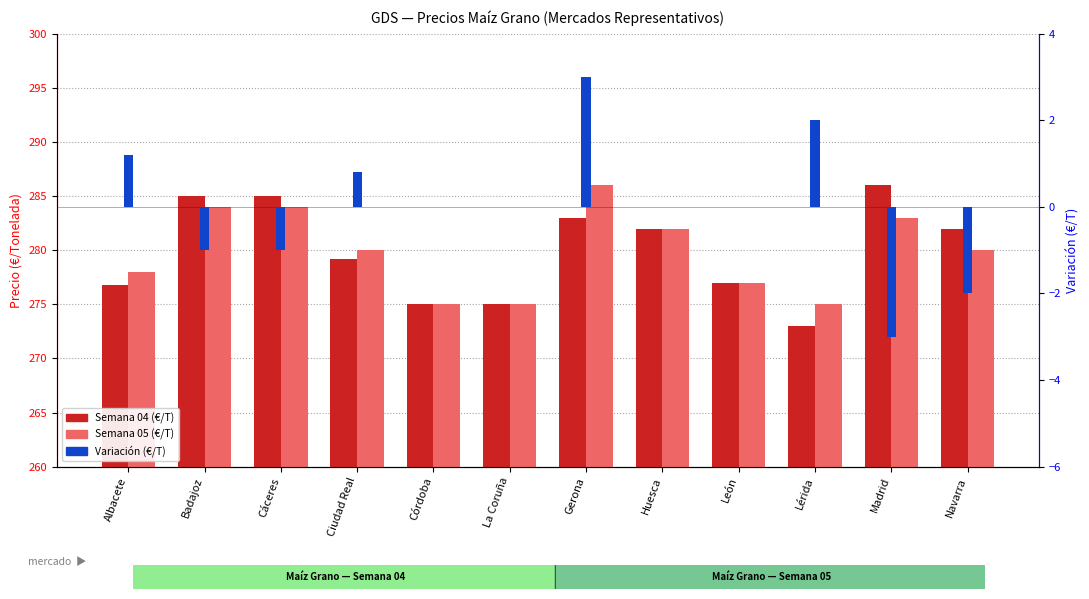

How many groups of bars are there?

12